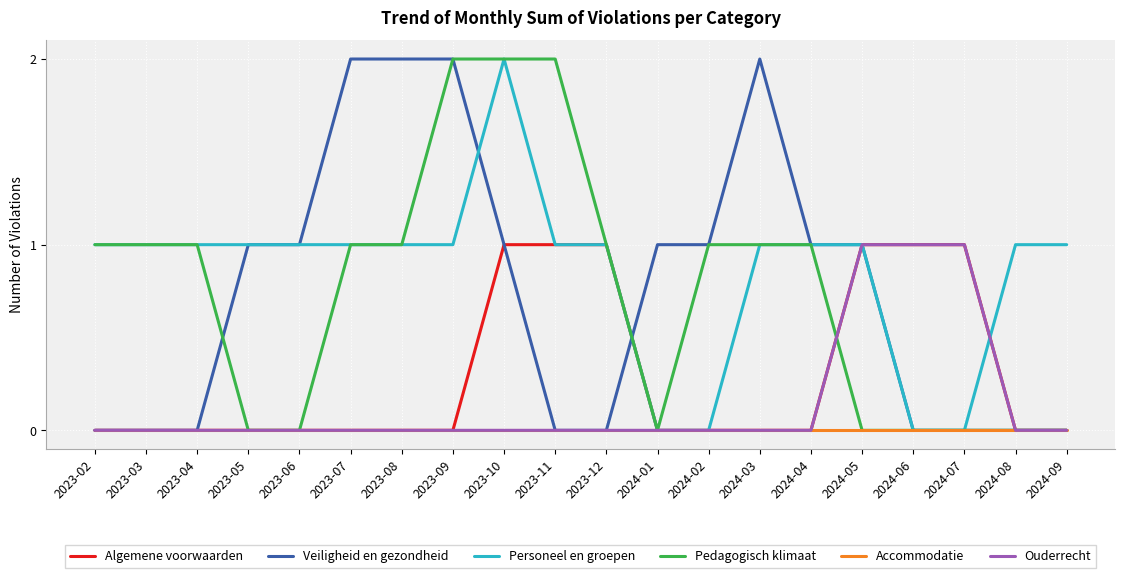

What are all the series names shown in the legend?

Algemene voorwaarden, Veiligheid en gezondheid, Personeel en groepen, Pedagogisch klimaat, Accommodatie, Ouderrecht